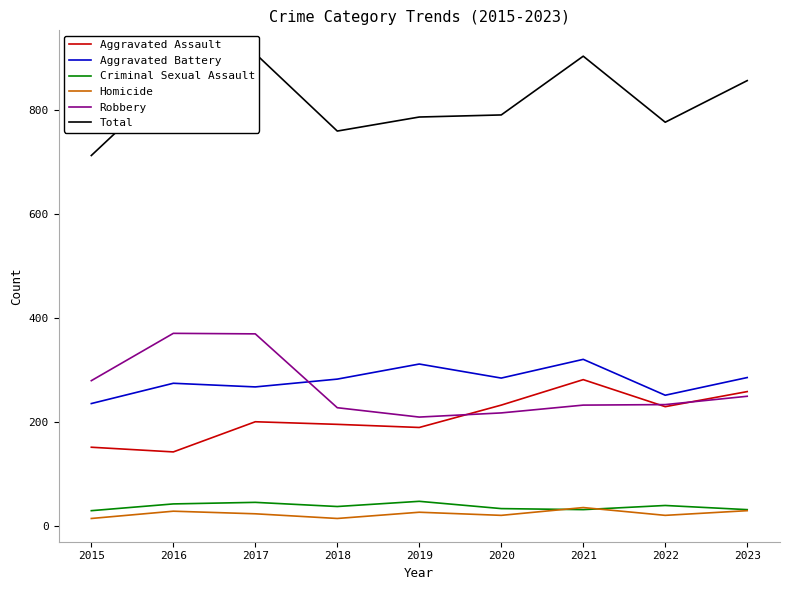

List the labels in order of Criminal Sexual Assault value, largest first.

2019, 2017, 2016, 2022, 2018, 2020, 2021, 2023, 2015